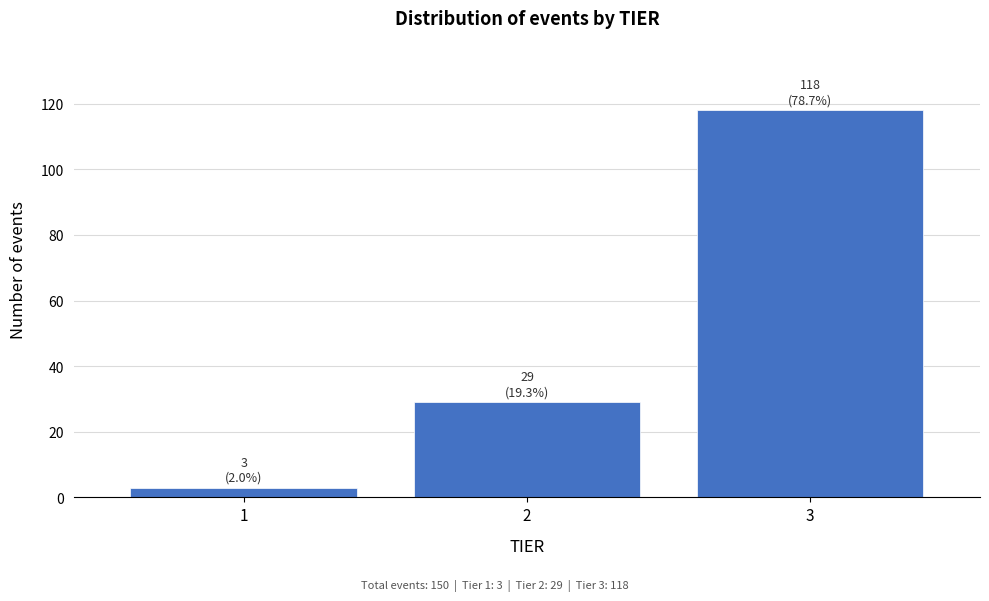

Reading left to right, extract all data points from this chart.

3	29	118